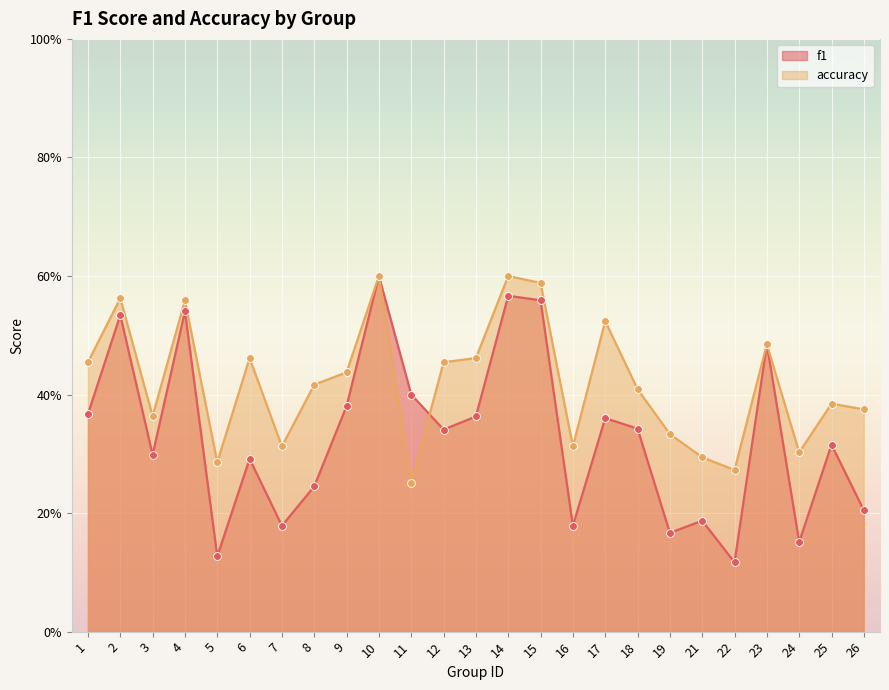

At how many categories does at least one series exceed 0?

25